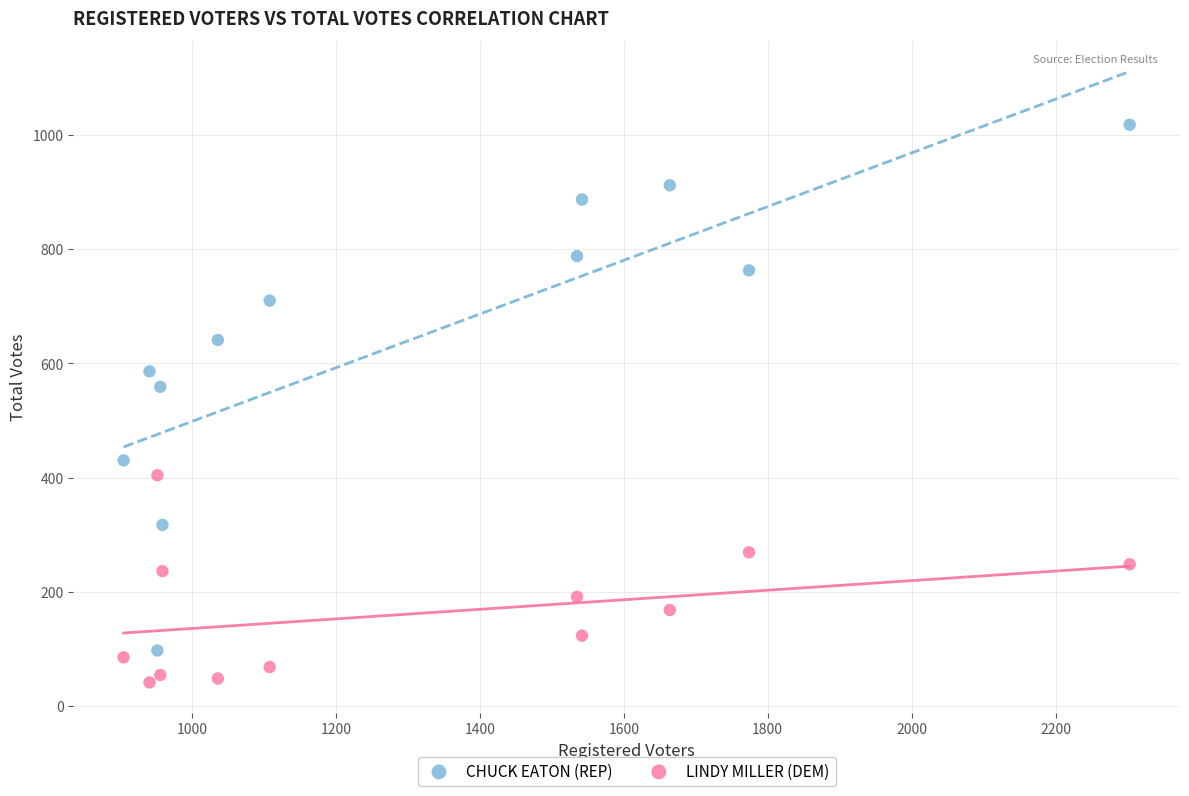

Which series has the largest Y range (max minus min)?

CHUCK EATON (REP)